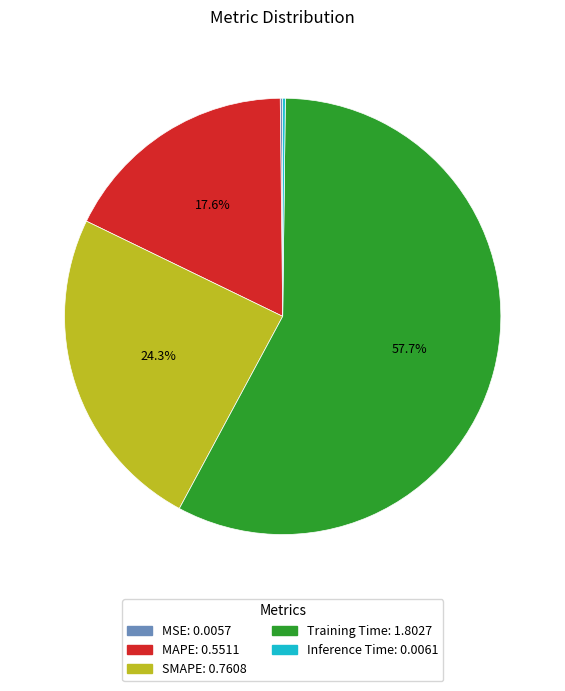

What is the largest slice in the pie chart?

Training Time